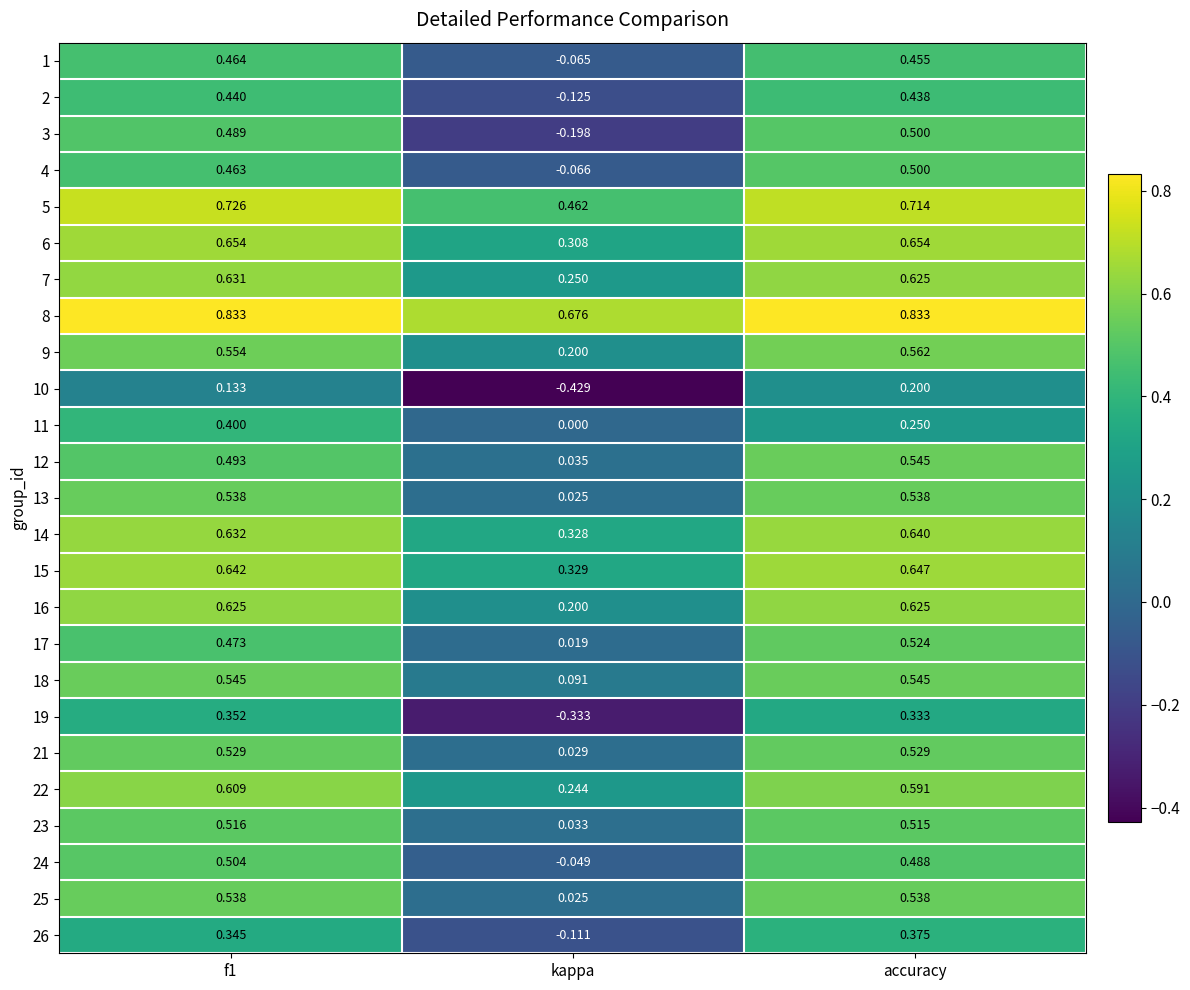

At which category is the sum across all series the highest?

accuracy